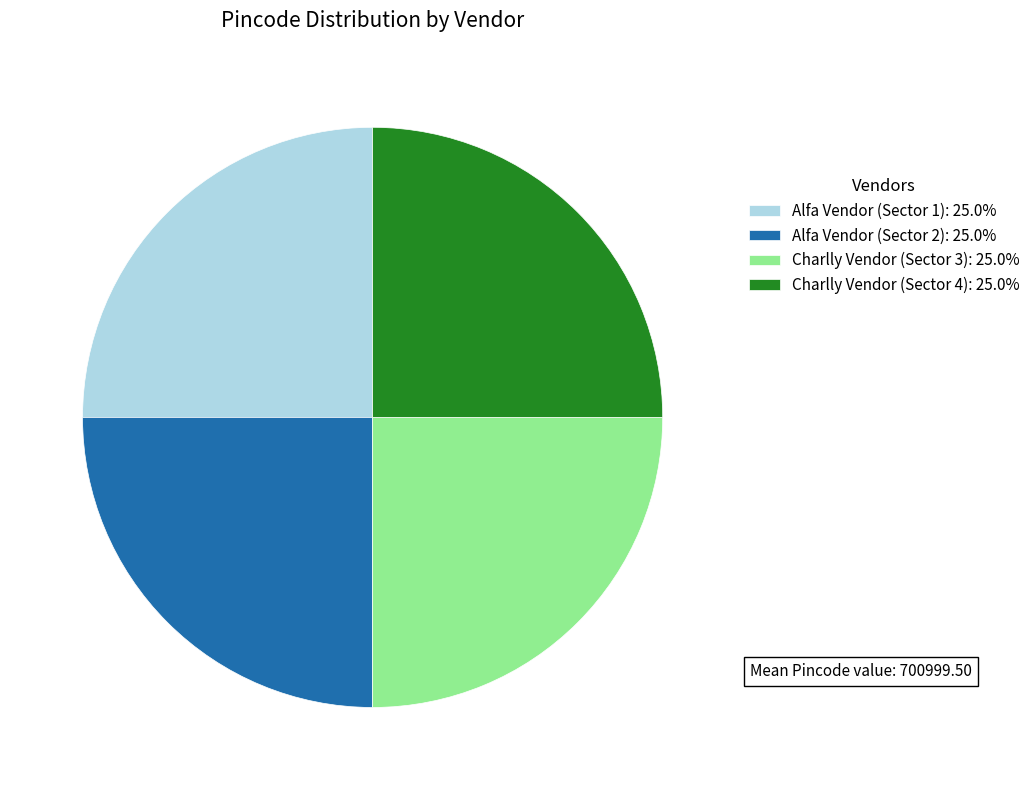

What is the ratio of the value at Alfa Vendor (Sector 1): 25.0% to the value at Charlly Vendor (Sector 4): 25.0%?

1.0